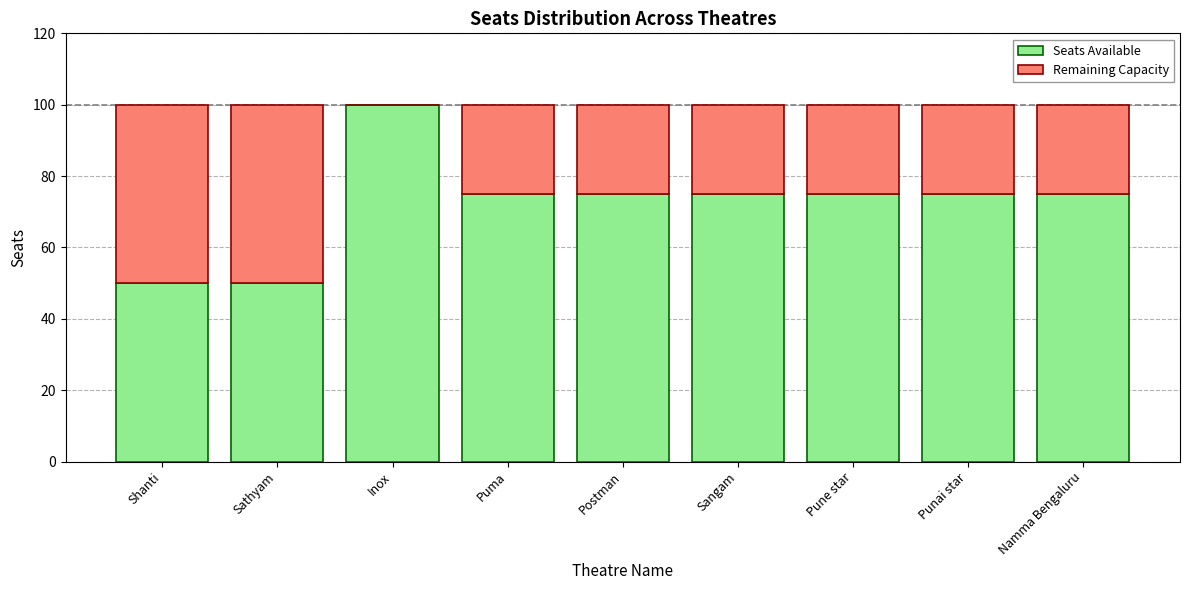

Are the bars horizontal?

No